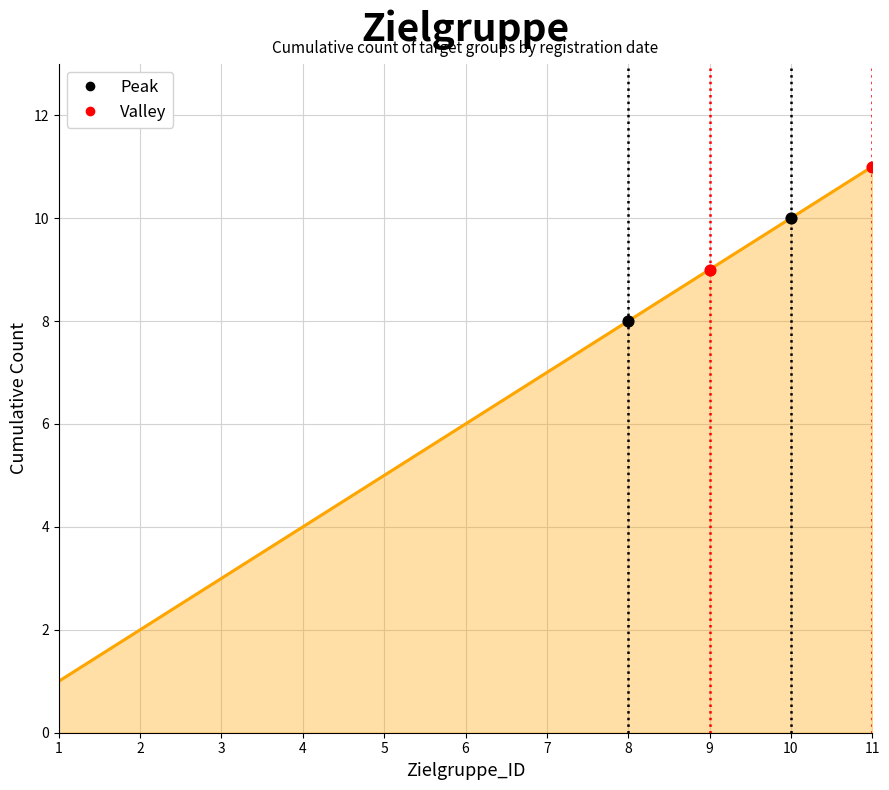

What is the change in value from 5 to 7?

+2